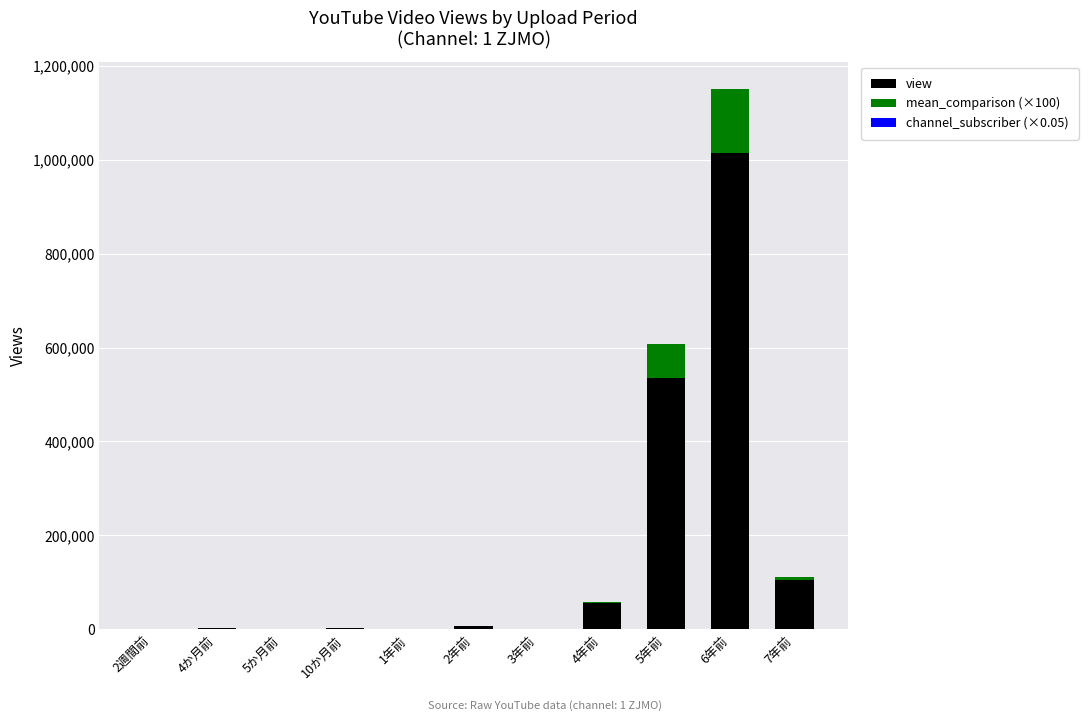

At which category is the sum across all series the highest?

6年前